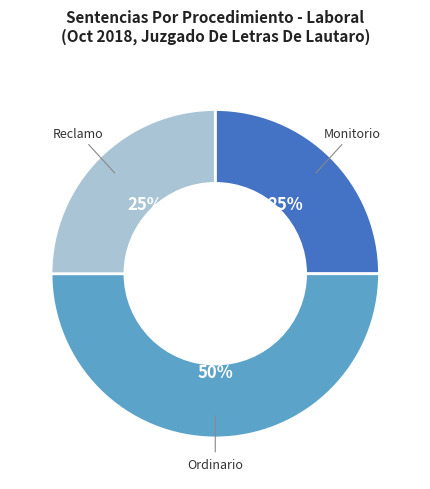

Count the number of slices in the pie.

3